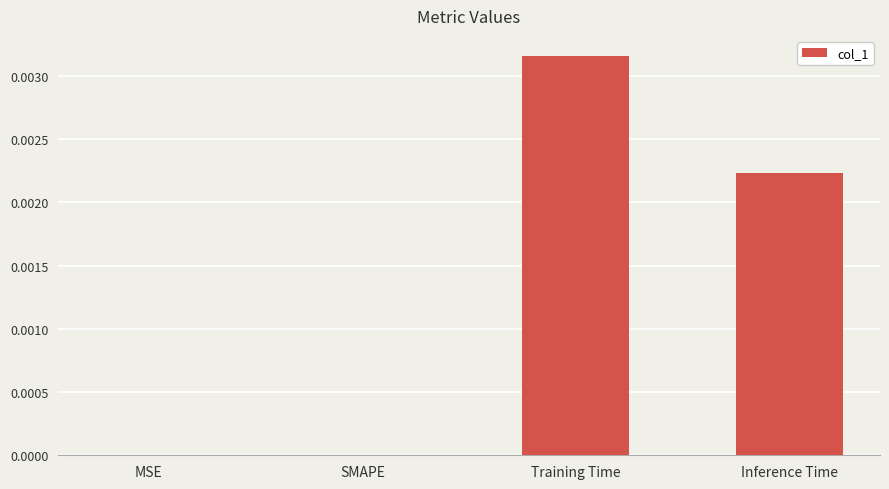

At which category does the chart reach its peak across all series?

Training Time